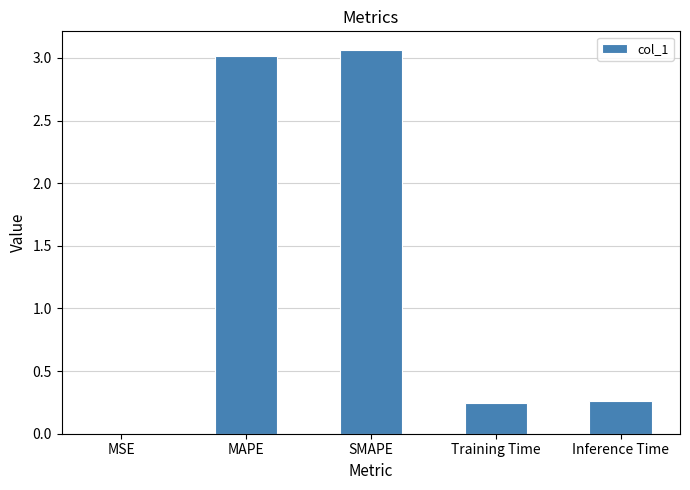

Between MSE and Training Time, which is larger?

Training Time